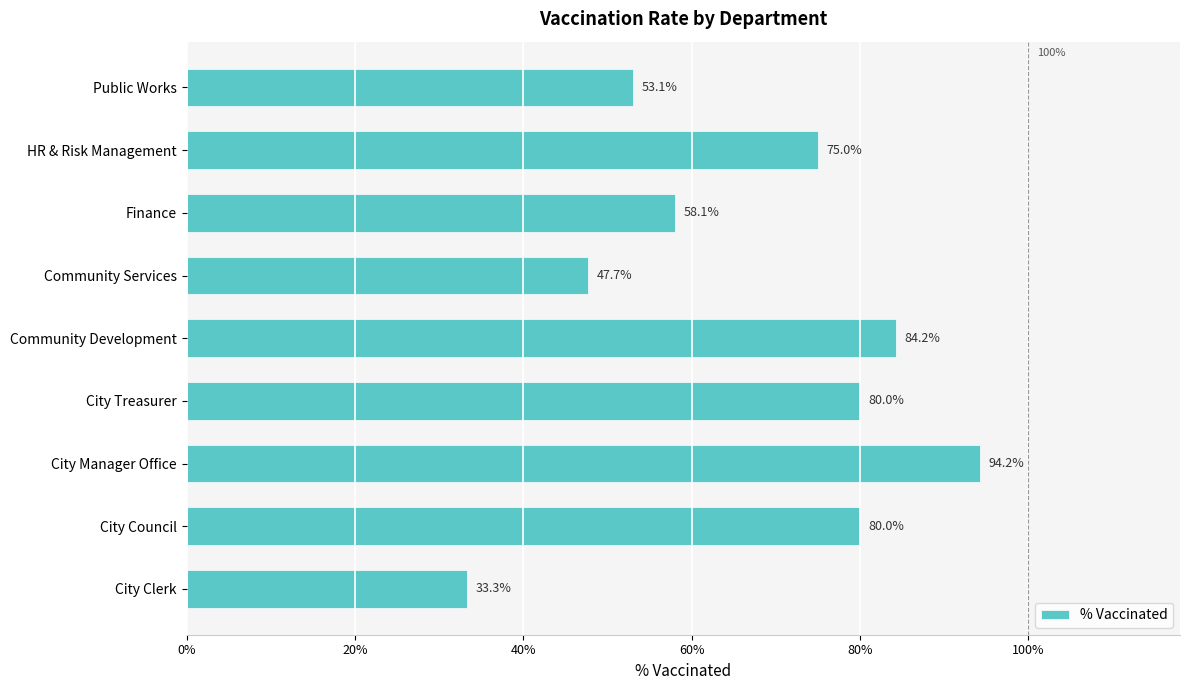

Does the chart contain stacked bars?

No